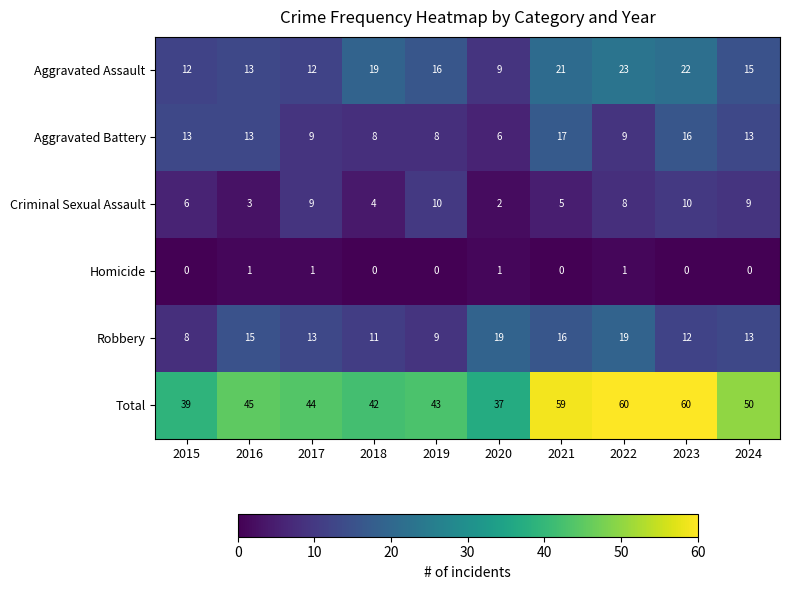

Which series changed the most between 2021 and 2024?

Total